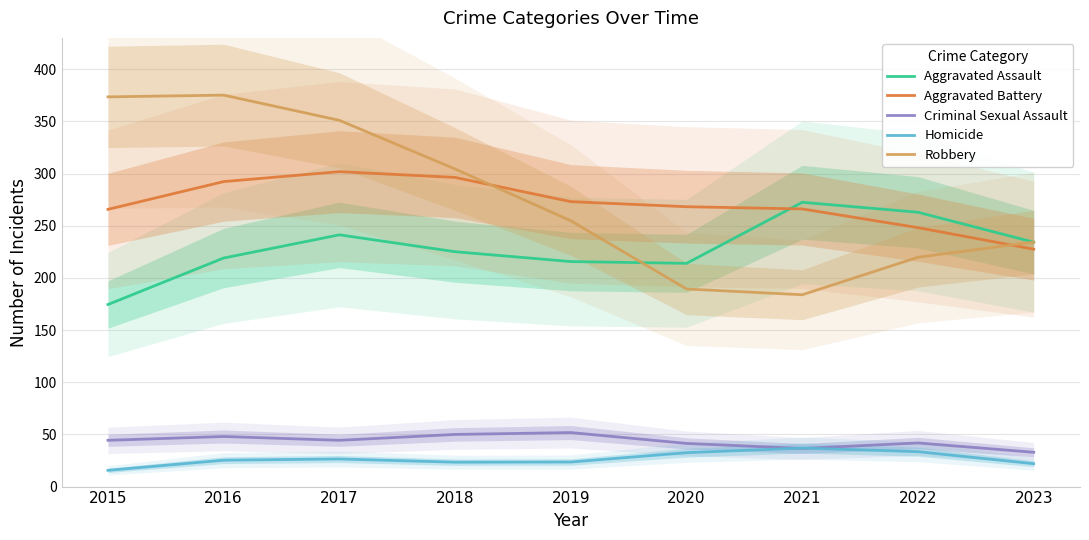

Does the chart display data point markers on the line(s)?

No